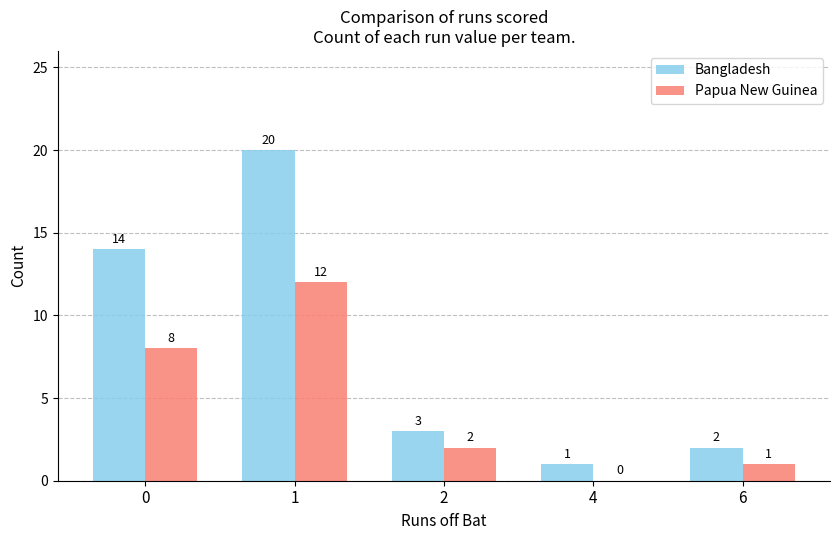

How many categories are shown in the chart?

5